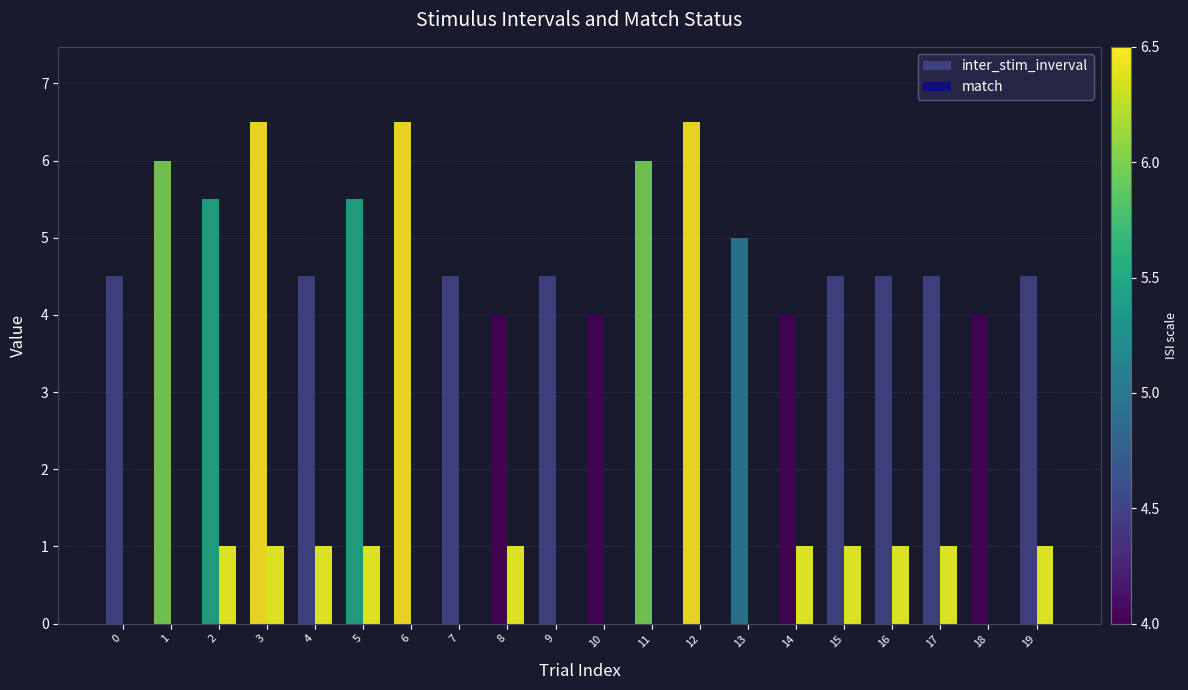

Reading right to left, list all the values displayed in this chart.

inter_stim_inverval: 4.5	4.0	4.5	4.5	4.5	4.0	5.0	6.5	6.0	4.0	4.5	4.0	4.5	6.5	5.5	4.5	6.5	5.5	6.0	4.5
match: 1.0	0.0	1.0	1.0	1.0	1.0	0.0	0.0	0.0	0.0	0.0	1.0	0.0	0.0	1.0	1.0	1.0	1.0	0.0	0.0